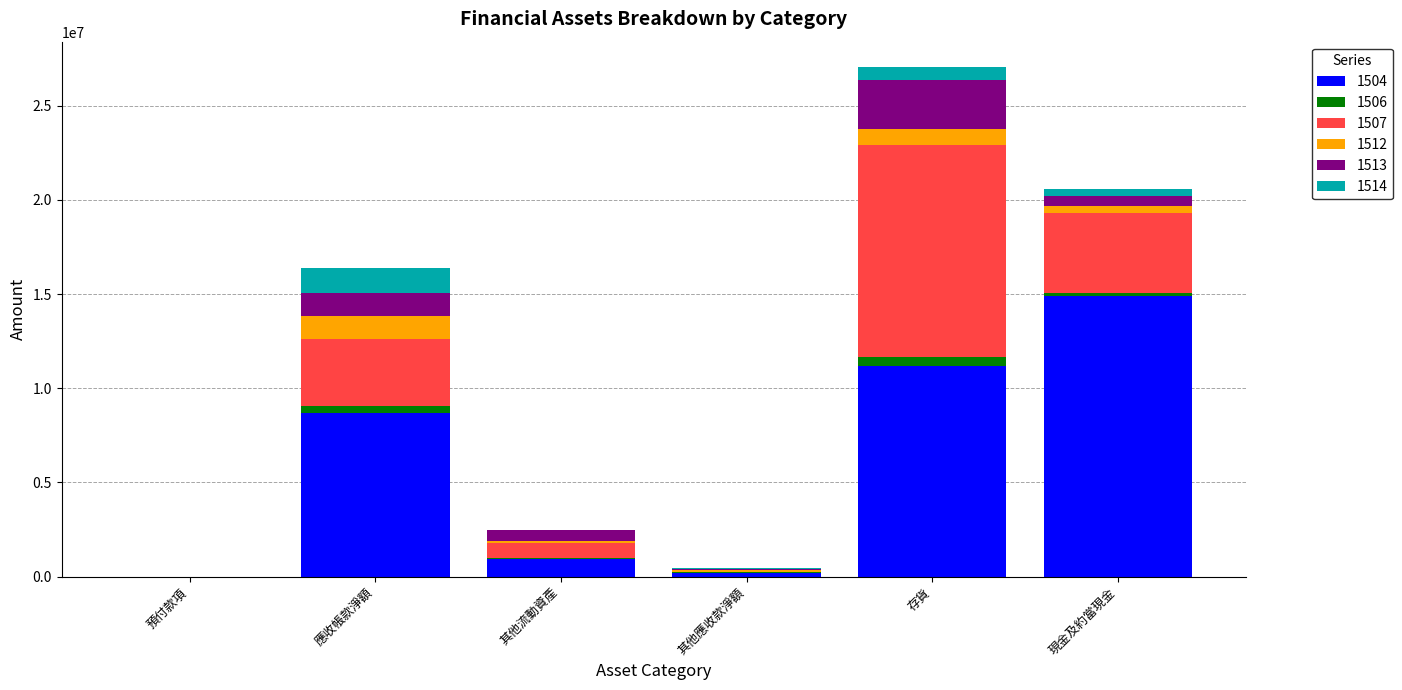

True or false: 1504 has a value of 14908571 at 現金及約當現金.

True